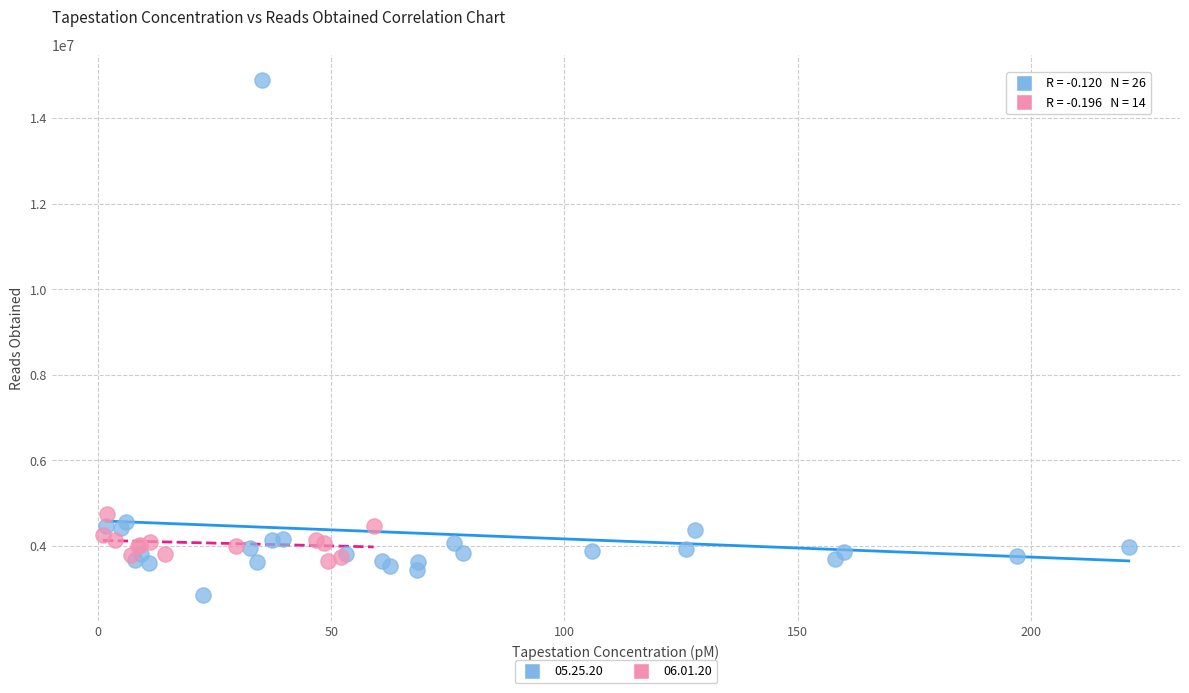

Which series reaches the minimum Y coordinate?

05.25.20